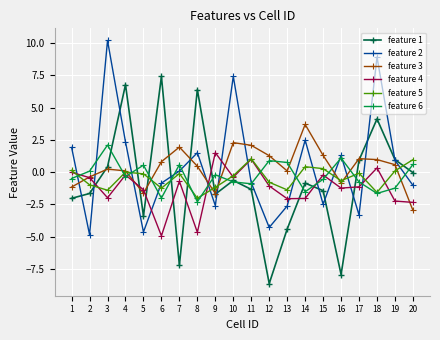

In feature 5, how many points are higher than both neighbors (excluding endpoints)?

5